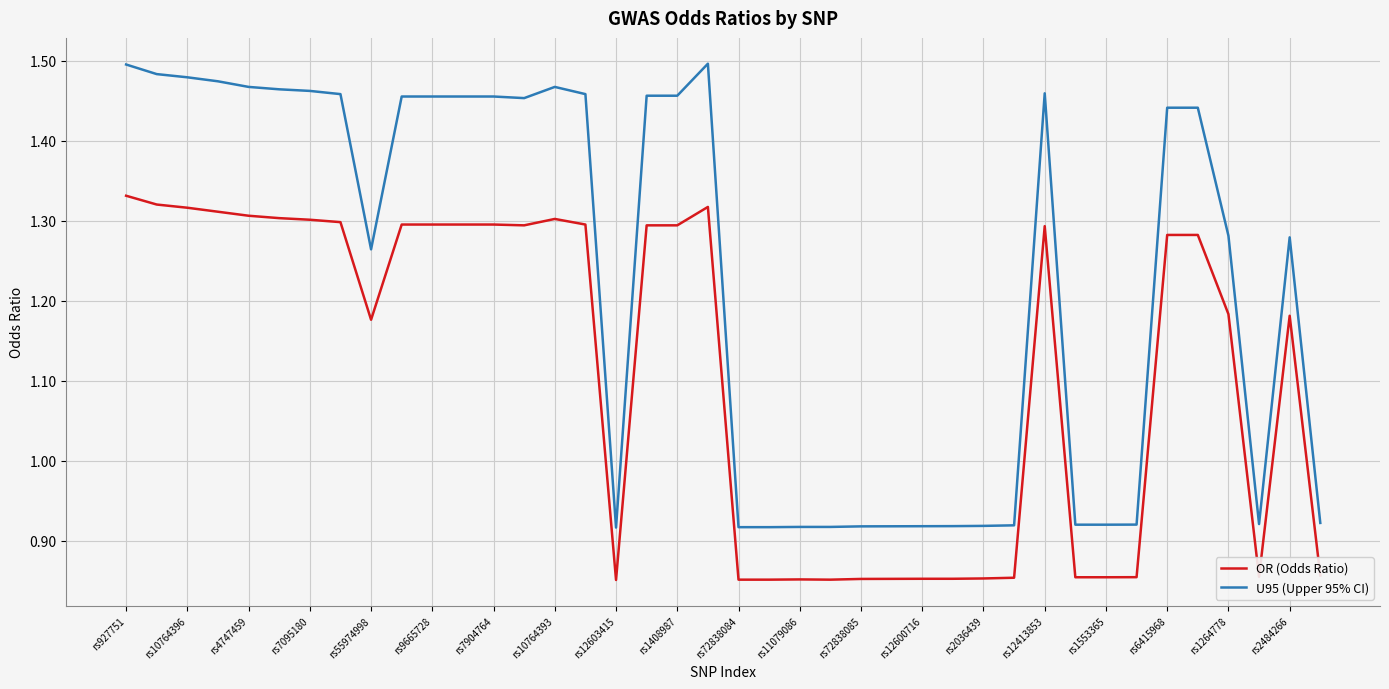

List the series in order of their peak value, highest first.

U95 (Upper 95% CI), OR (Odds Ratio)